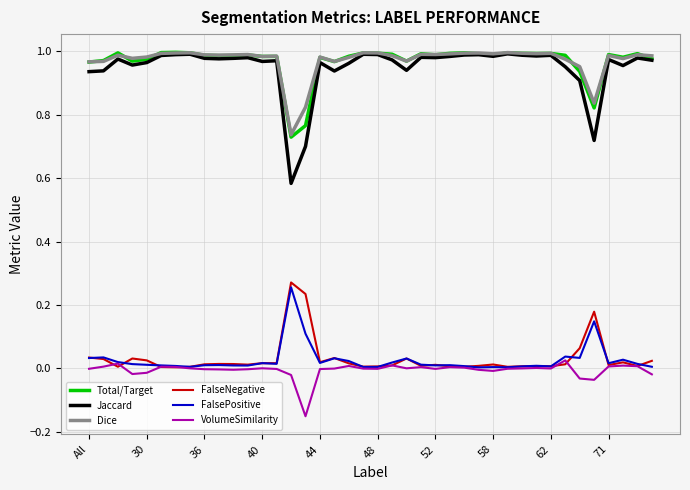

True or false: Total/Target and VolumeSimilarity intersect in this chart.

False